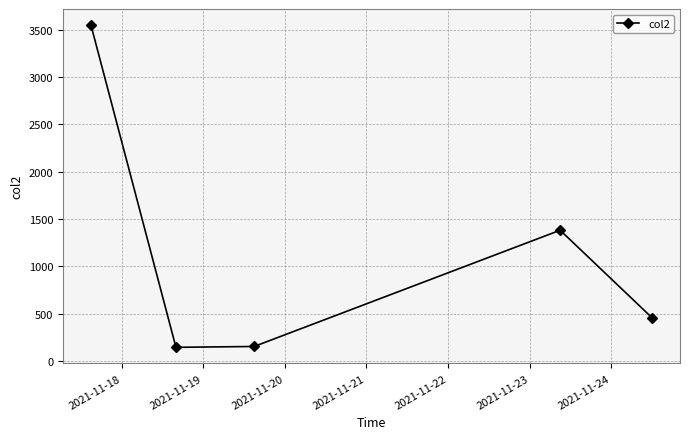

What is the value of the 5th point from the left?

459